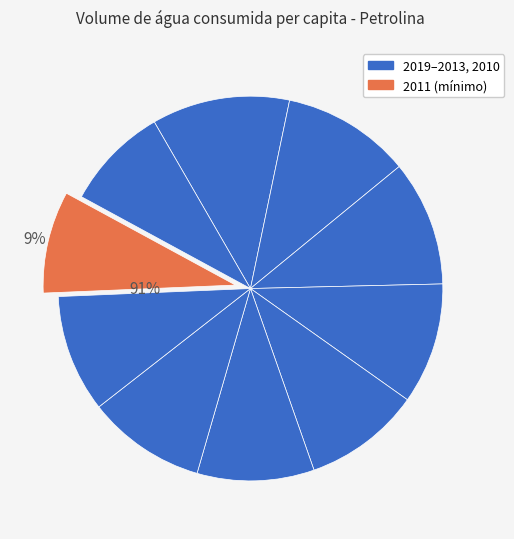

True or false: 2019 accounts for 2% of the total.

False